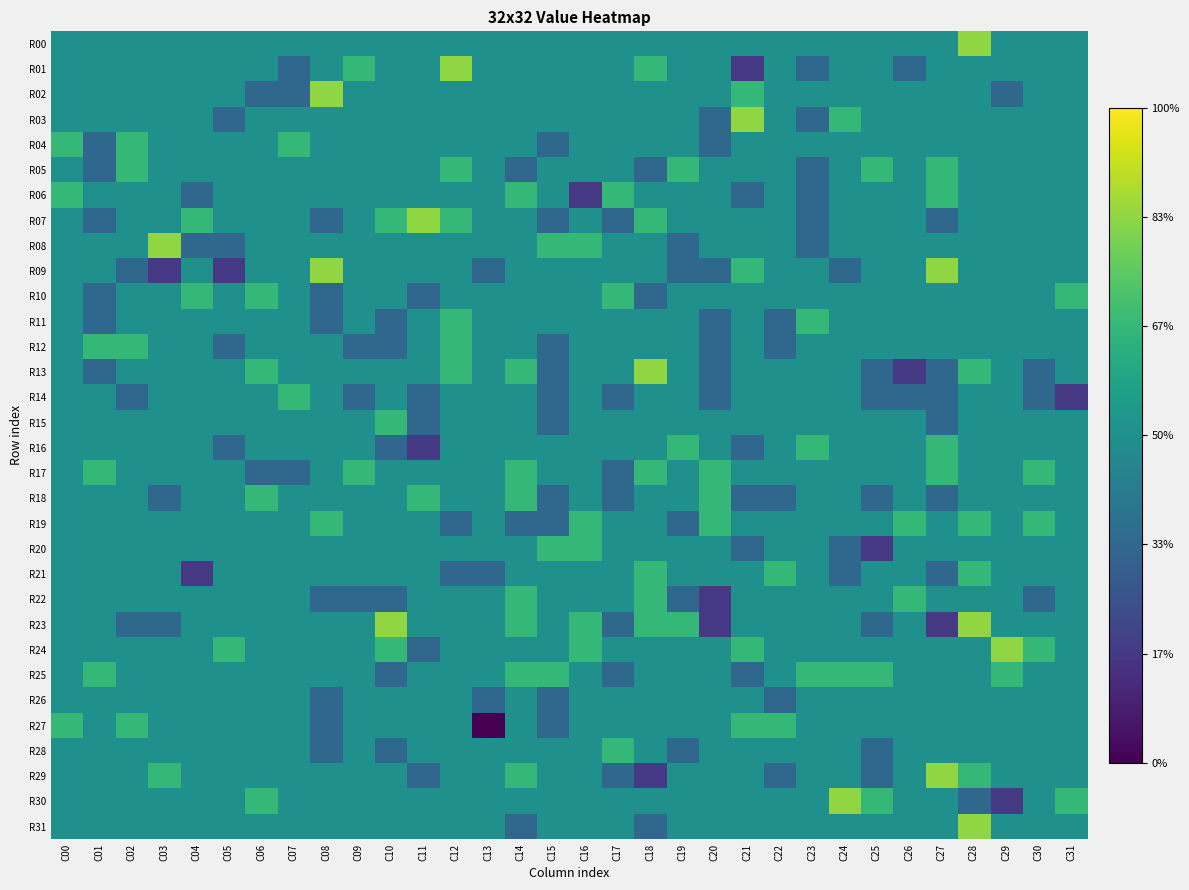

What is the total value across all series at C21?

-1